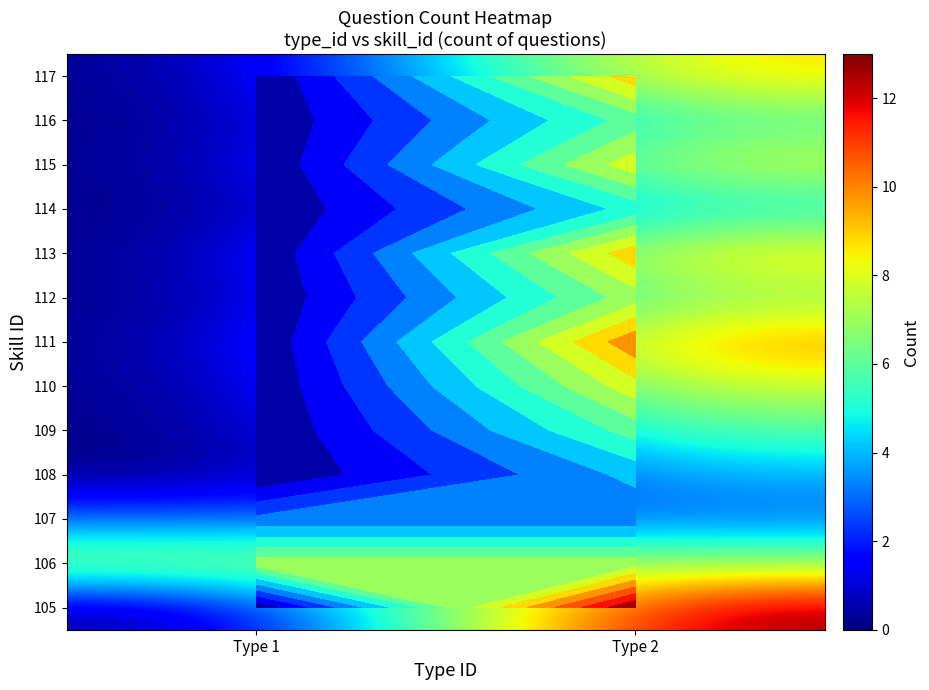

The 115 series shows 0 at Type 1. True or false?

True